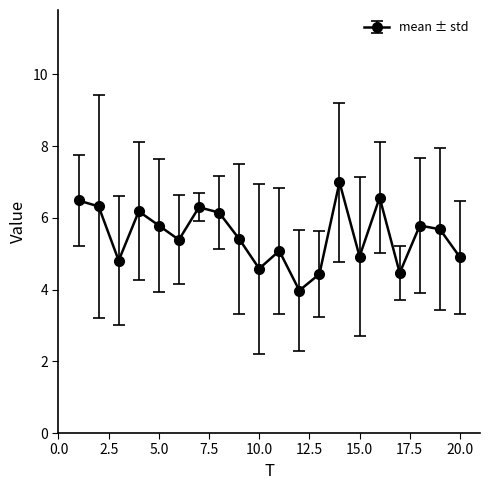

What is the greatest value displayed?

7.0